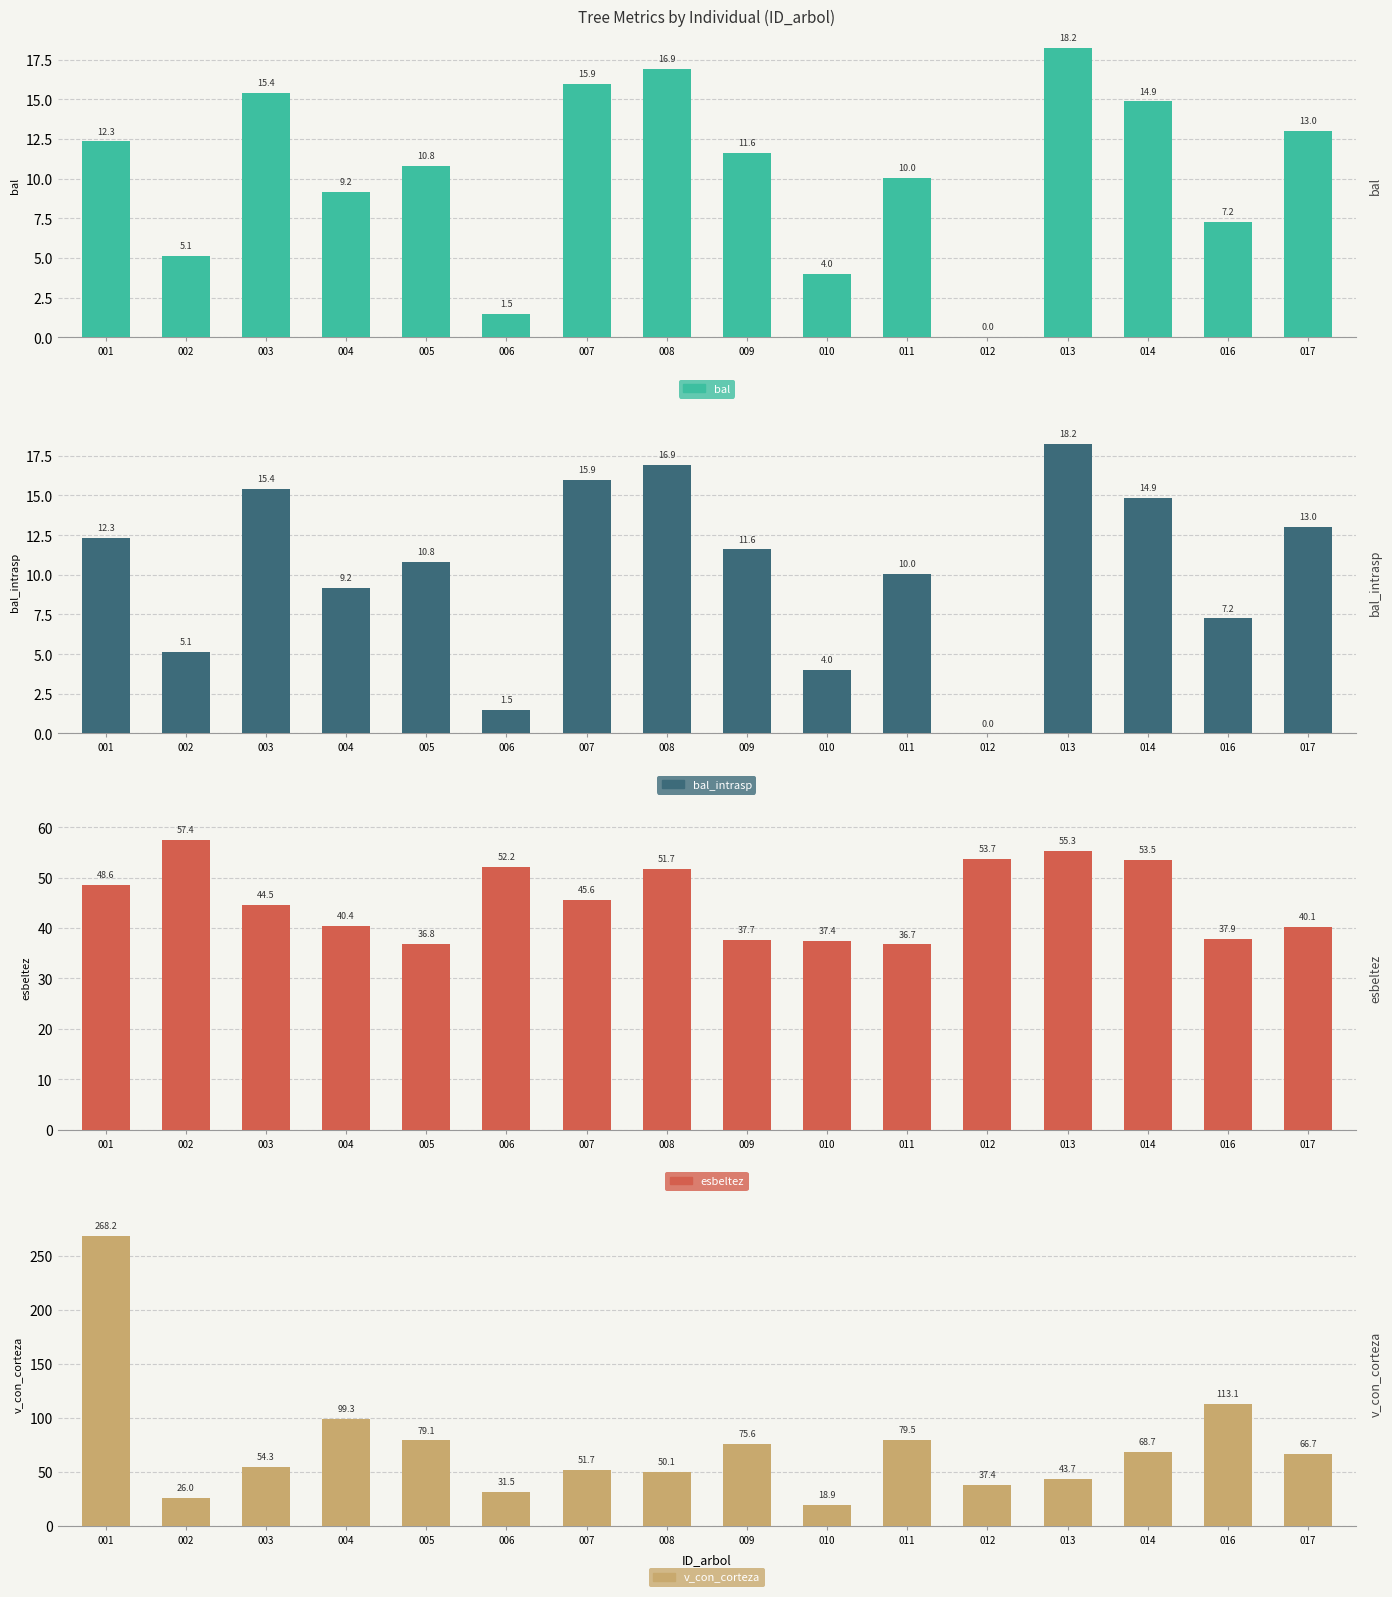

What is the sum of the esbeltez values at 016 and 004?

78.3